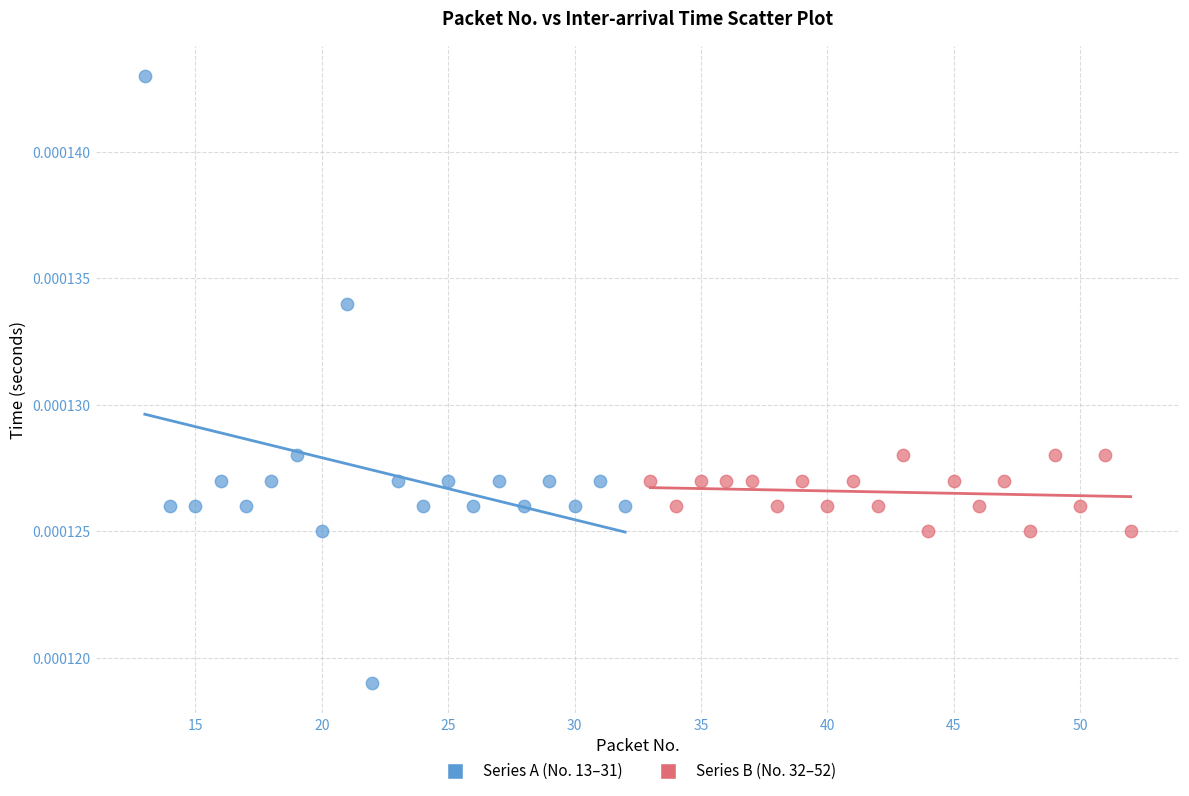

Which series has the largest Y range (max minus min)?

Series A (No. 13–31)